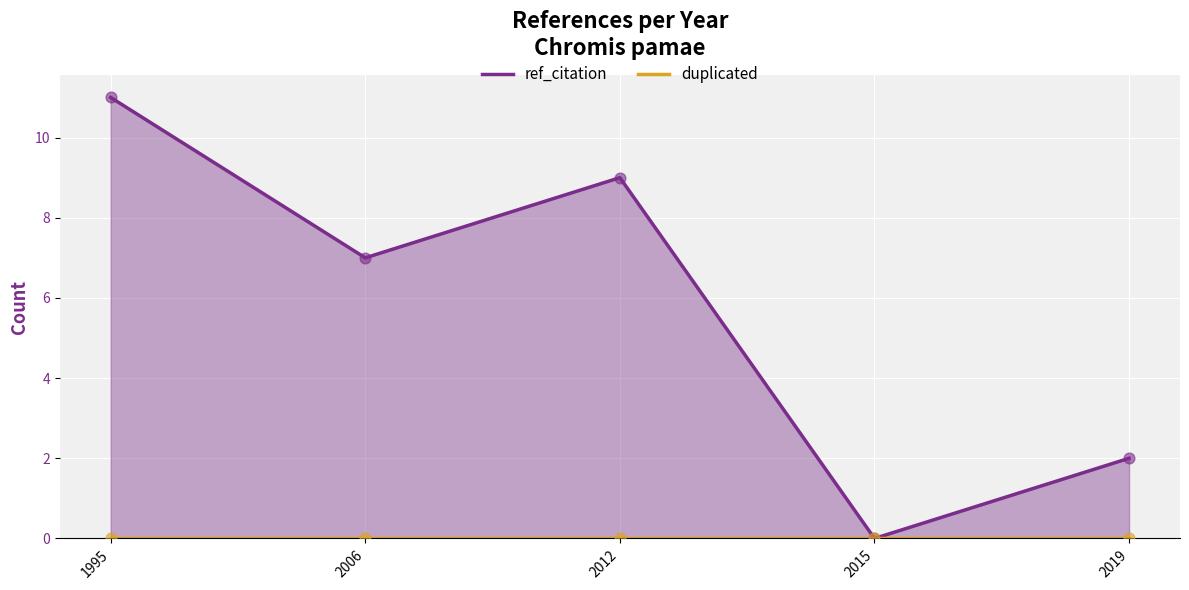

Which series reaches the maximum Y coordinate?

ref_citation line